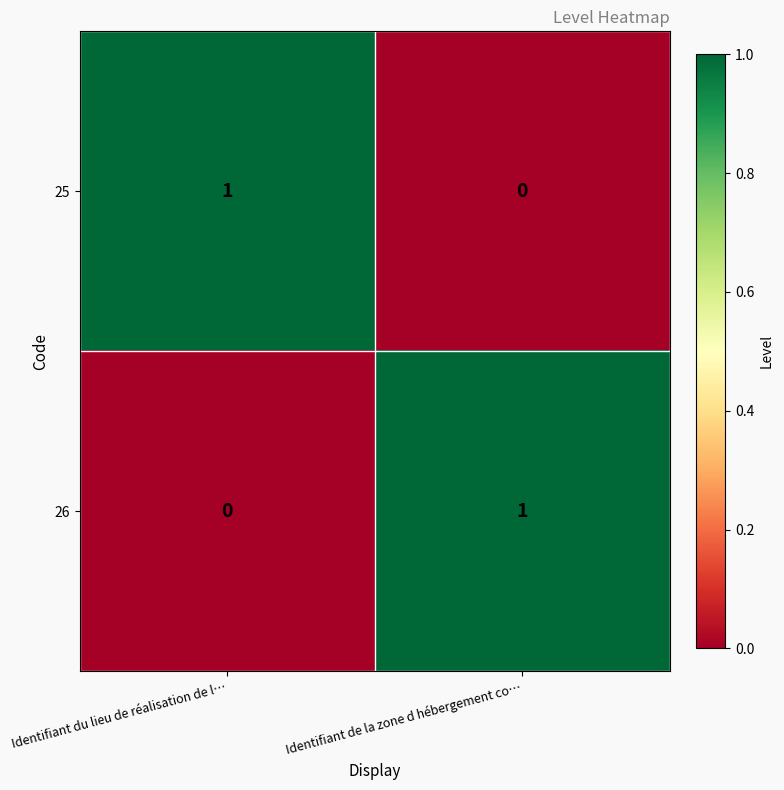

Count the number of data series in this chart.

2